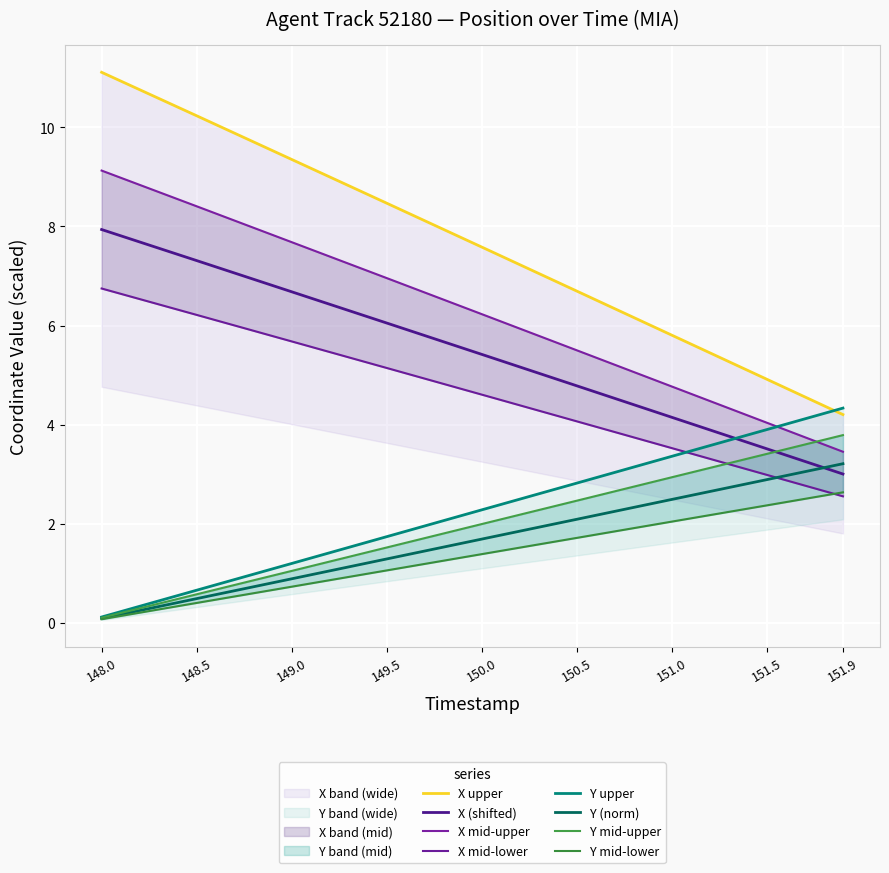

What is the difference between the maximum and second lowest values in the X_values series?

6.2